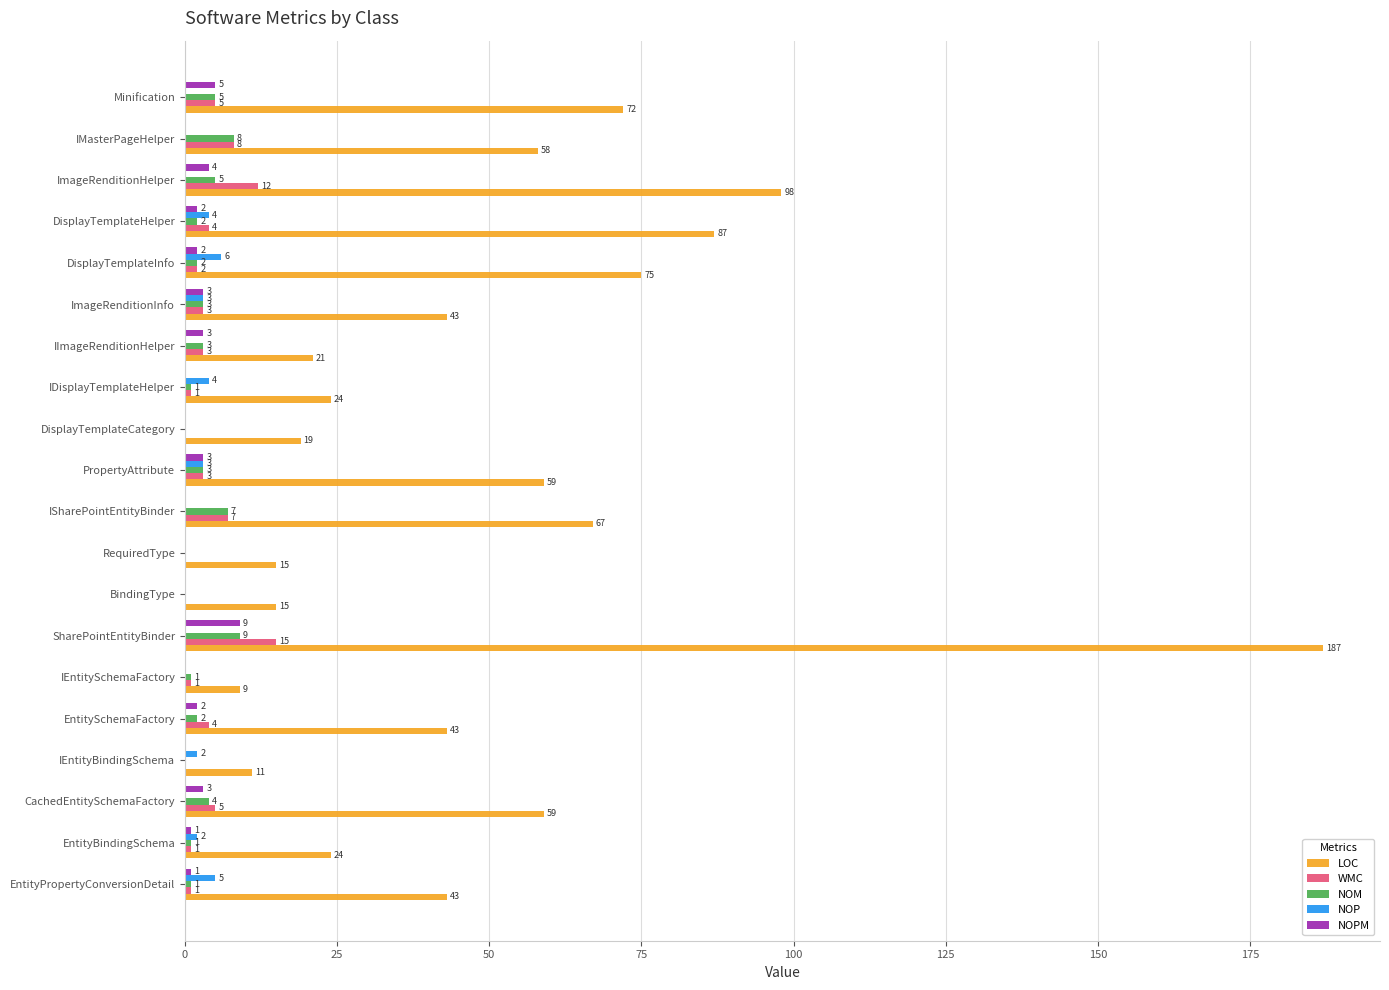

What is the sum of all NOM values?

57